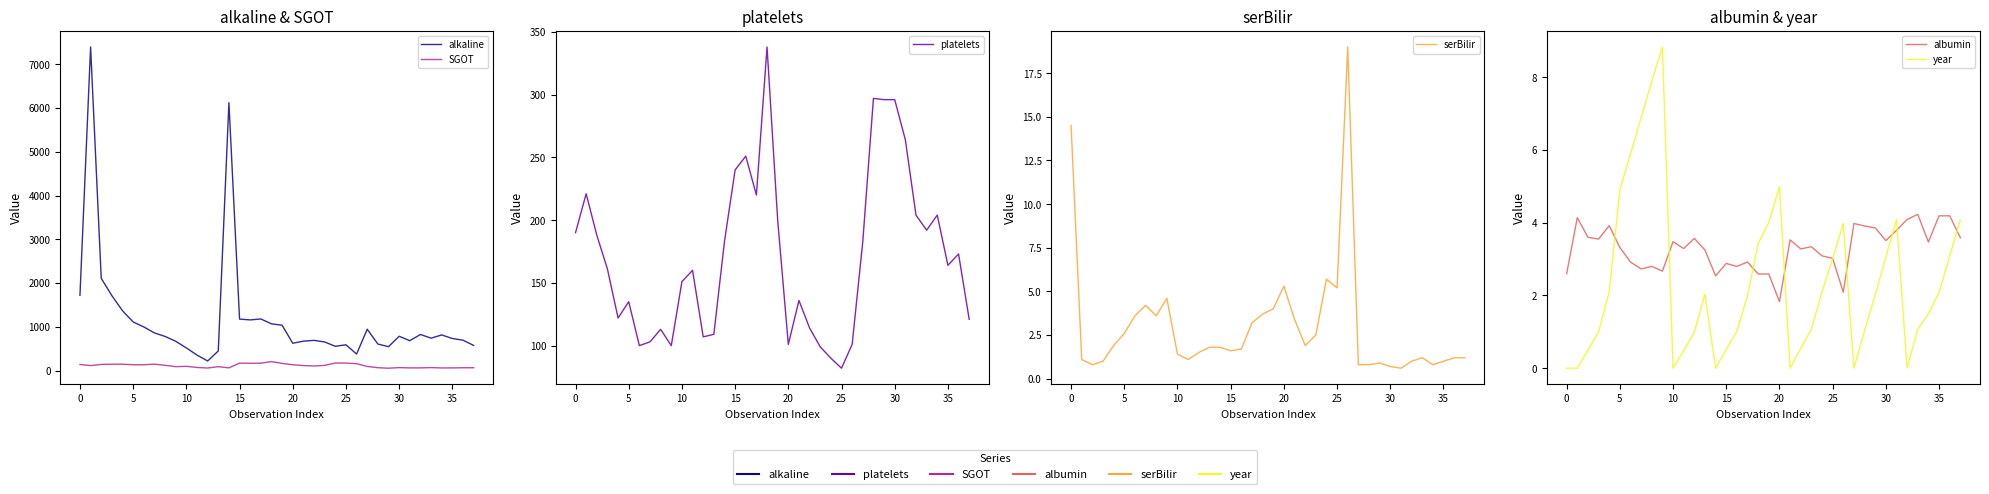

The value of platelets at 28 is 297.0. True or false?

True